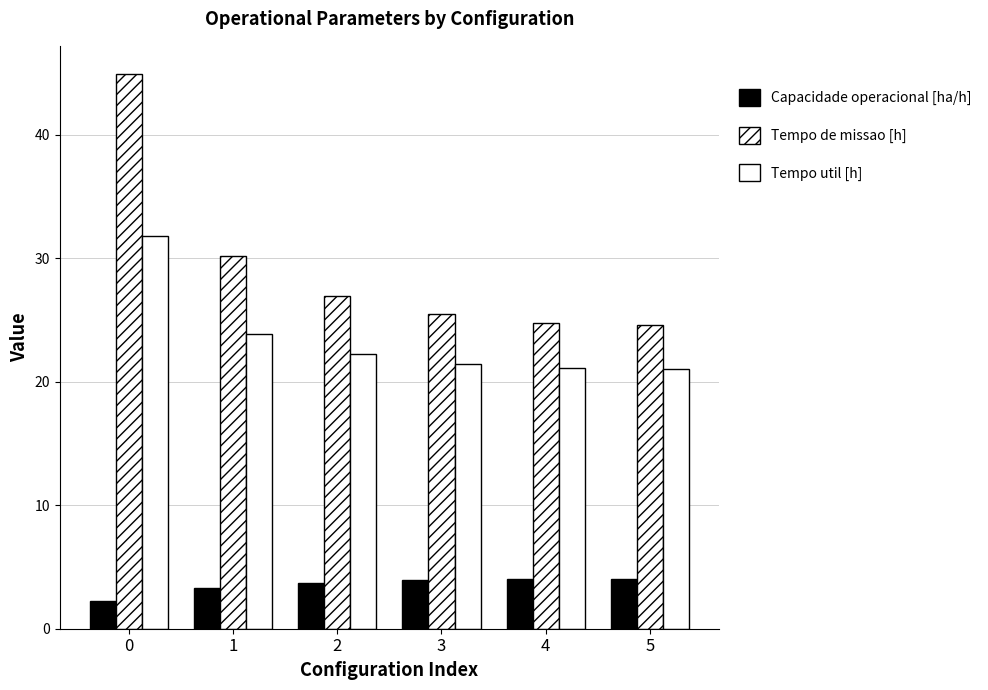

The Tempo util [h] series shows 22.3 at 2. True or false?

True